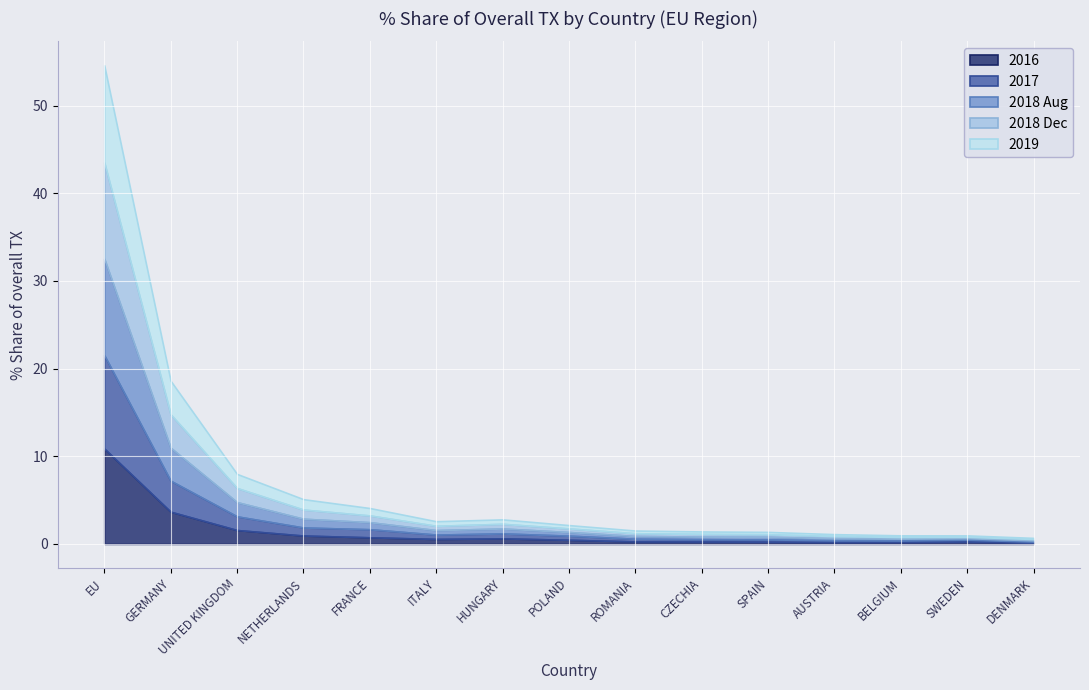

Between POLAND and NETHERLANDS, which is larger?

NETHERLANDS